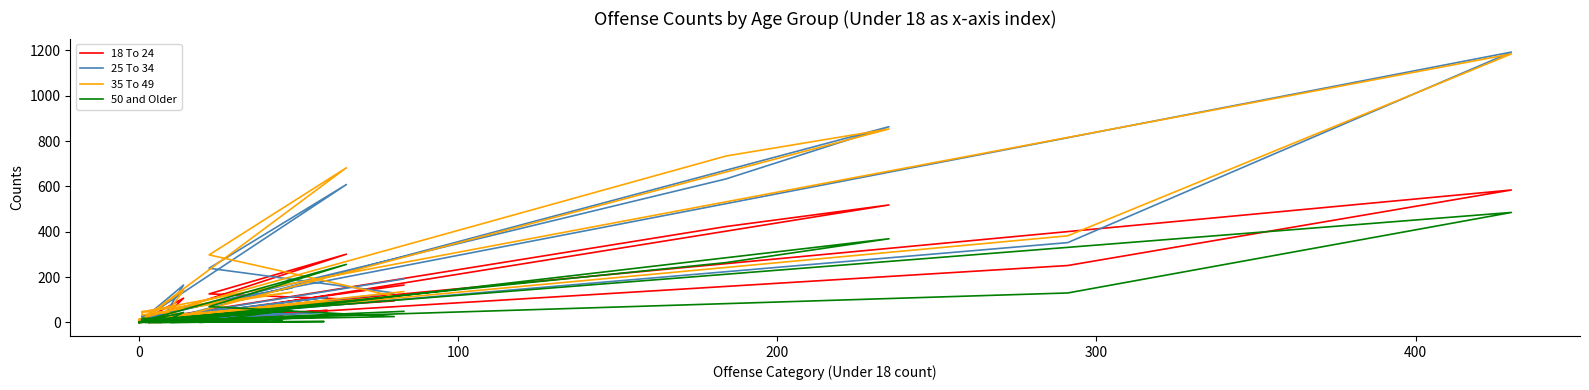

What is the difference between the maximum and second lowest values in the 18 To 24 series?

584